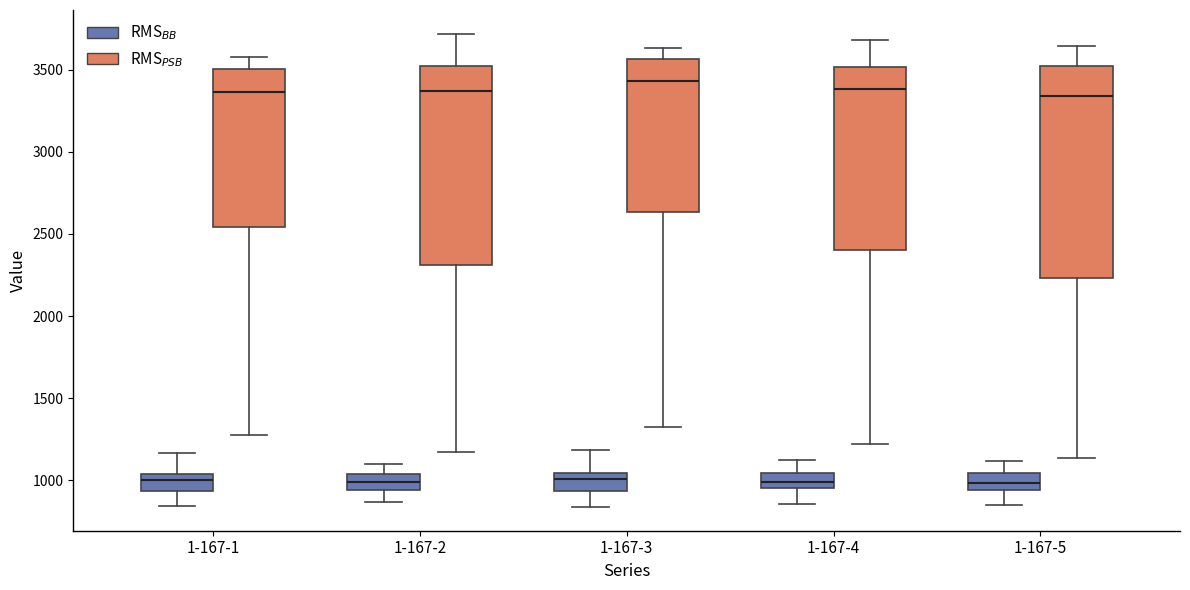

Reading left to right, read every box against the y-axis: the position of its median line, the range the box covers, and the ends of its whiskers. The values are not printed on the chart, so give them approximately, as read against the axis.

1-167-1 (RMS$_{BB}$): median 1000, box 950 to 1050, whiskers 850 to 1150
1-167-1 (RMS$_{PSB}$): median 3350, box 2550 to 3500, whiskers 1300 to 3600
1-167-2 (RMS$_{BB}$): median 1000, box 950 to 1050, whiskers 850 to 1100
1-167-2 (RMS$_{PSB}$): median 3350, box 2300 to 3500, whiskers 1150 to 3700
1-167-3 (RMS$_{BB}$): median 1000, box 950 to 1050, whiskers 850 to 1200
1-167-3 (RMS$_{PSB}$): median 3450, box 2650 to 3550, whiskers 1300 to 3650
1-167-4 (RMS$_{BB}$): median 1000, box 950 to 1050, whiskers 850 to 1150
1-167-4 (RMS$_{PSB}$): median 3400, box 2400 to 3500, whiskers 1200 to 3700
1-167-5 (RMS$_{BB}$): median 1000, box 950 to 1050, whiskers 850 to 1100
1-167-5 (RMS$_{PSB}$): median 3350, box 2250 to 3500, whiskers 1150 to 3650